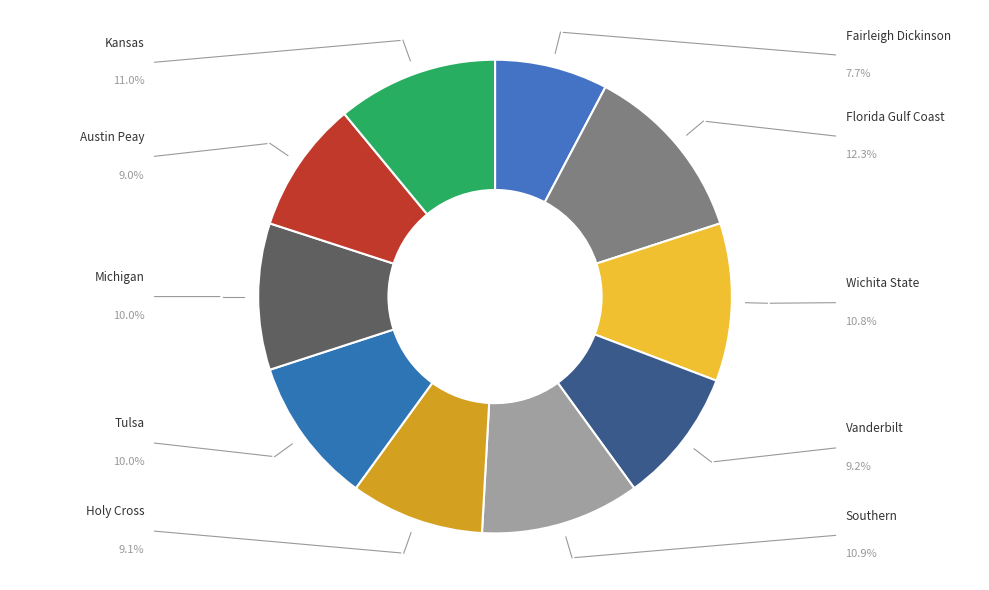

True or false: Vanderbilt accounts for 9% of the total.

True